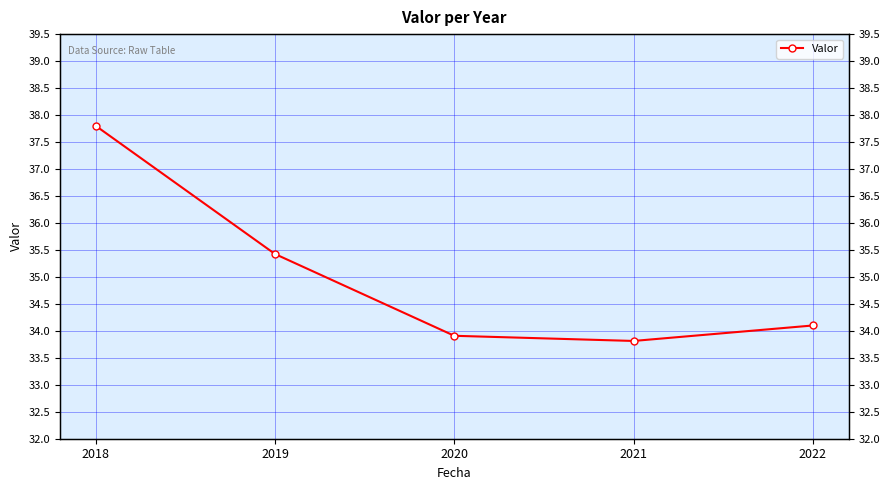

What is the difference between the second highest and second lowest values?

1.5